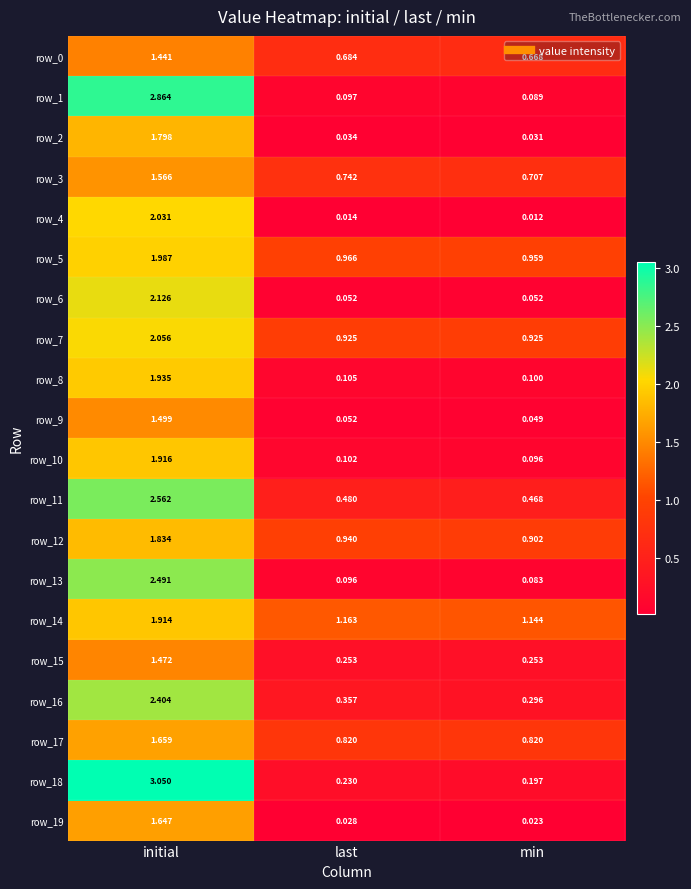

At which label is row_10 closest to 1?

last